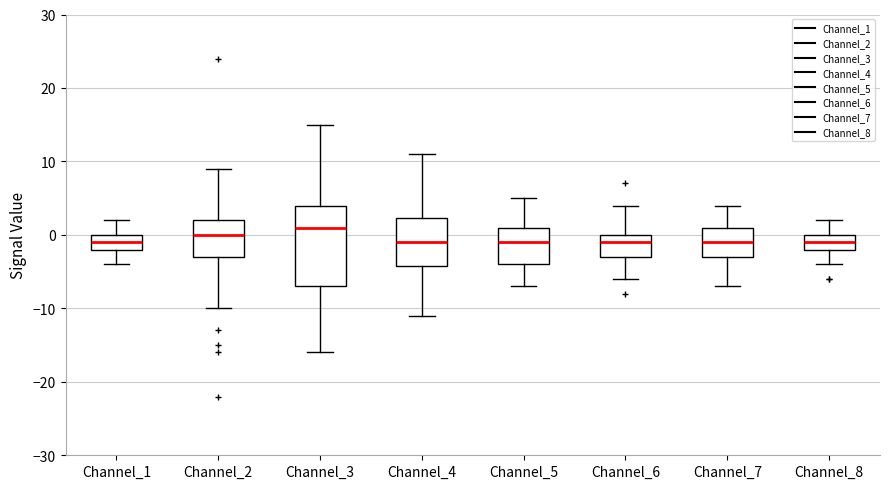

Which box is the tallest, from its lower edge to its upper edge?

Channel_3